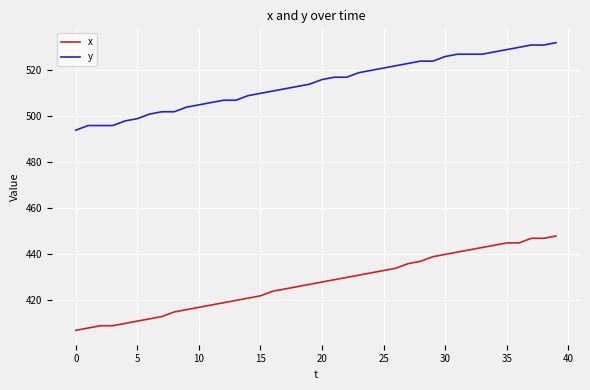

Which series has the largest total across all categories?

y